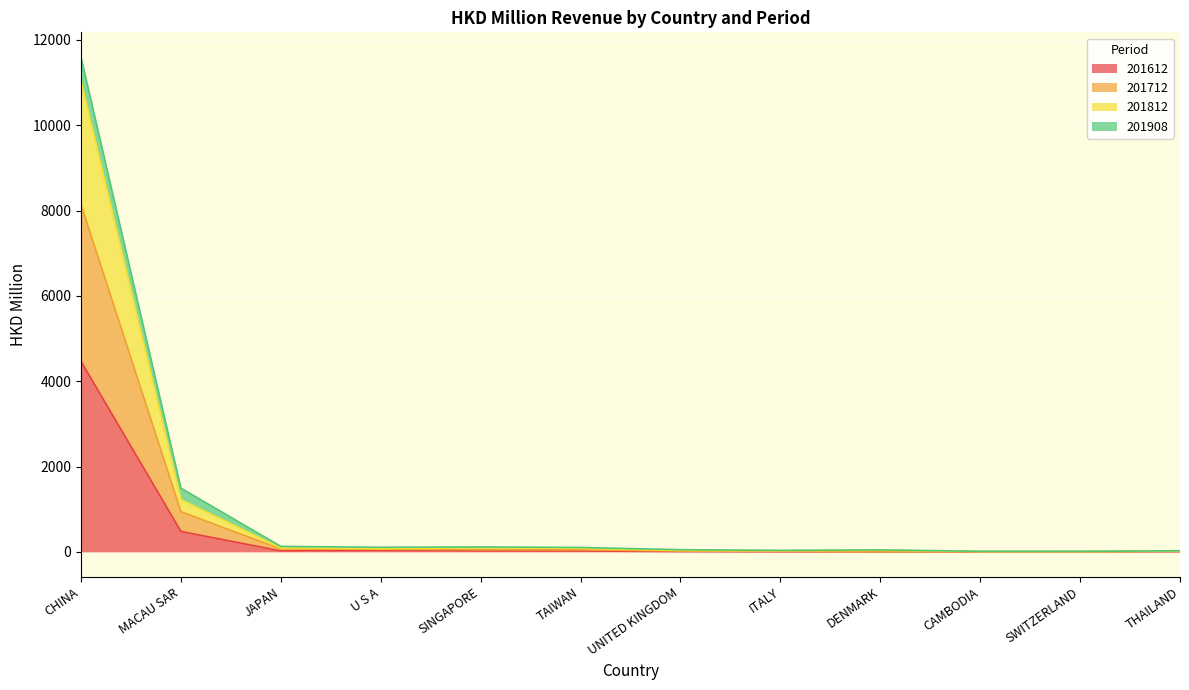

What is the total value across all series at SINGAPORE?

116.5